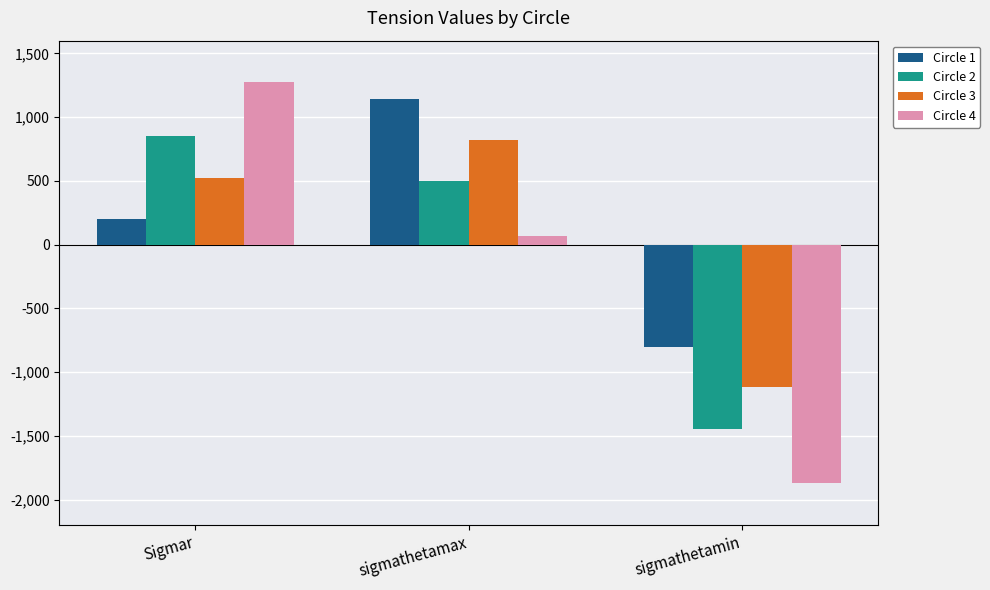

What is the difference between the maximum and minimum values in the Circle 4 series?

3143.0